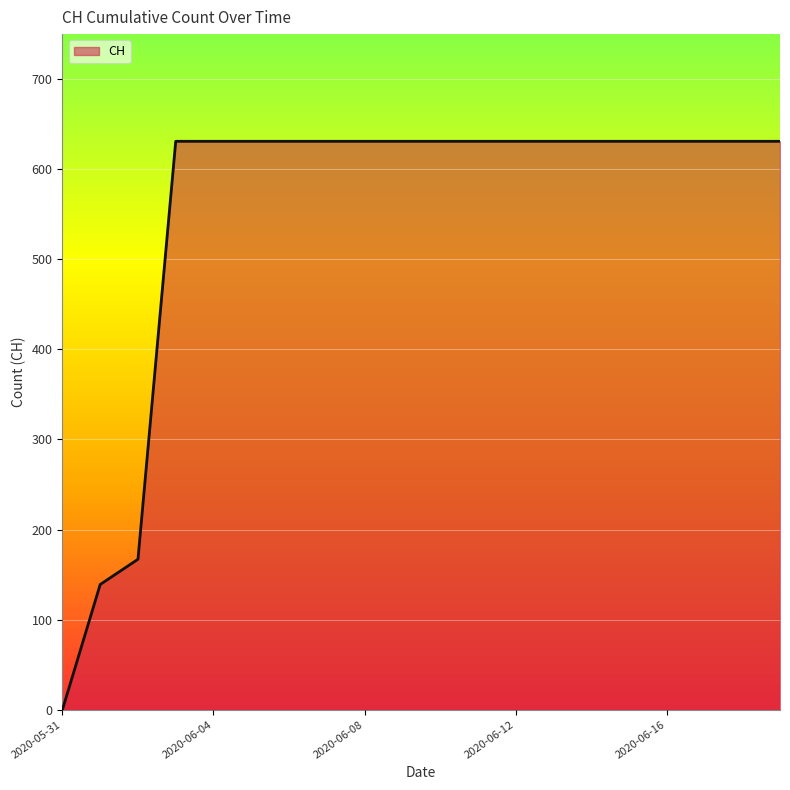

What is the greatest value displayed?

631